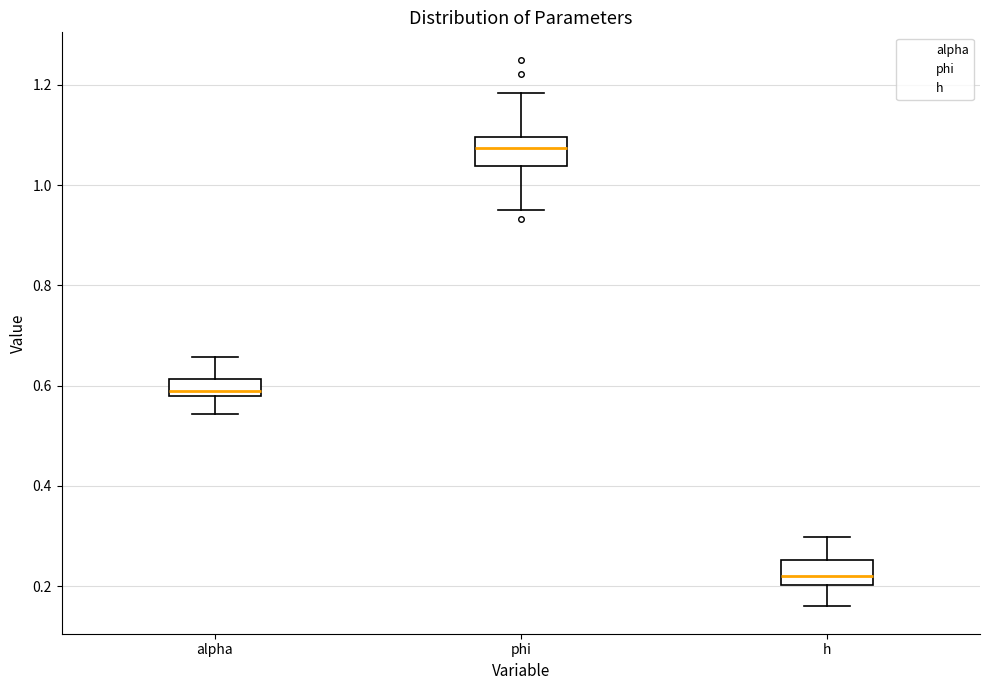

Reading left to right, transcribe this box plot: for each box, give where its median line is, the range the box spans, and where its two whiskers end, as read against the y-axis. The values are not printed on the chart, so give them approximately, as read against the axis.

alpha: median 0.58 (just above the box's lower edge), box 0.58 to 0.62, whiskers 0.54 to 0.66
phi: median 1.08, box 1.04 to 1.10, whiskers 0.96 to 1.18
h: median 0.22, box 0.20 to 0.26, whiskers 0.16 to 0.30